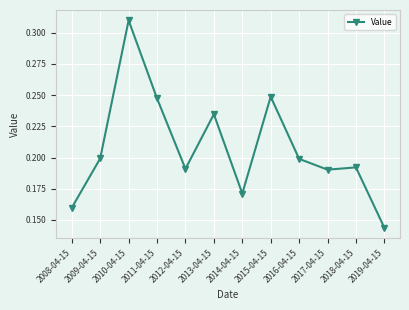

What is the sum of the values at 2014-04-15 and 2012-04-15?

0.4